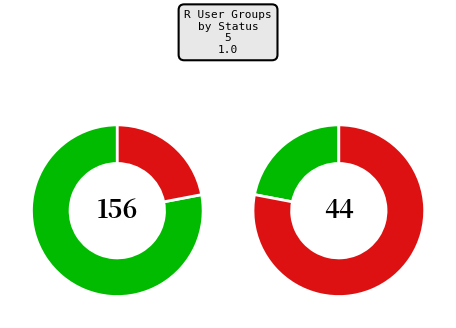

Rank the series by their average value, from highest to lowest.

Inactive, Active